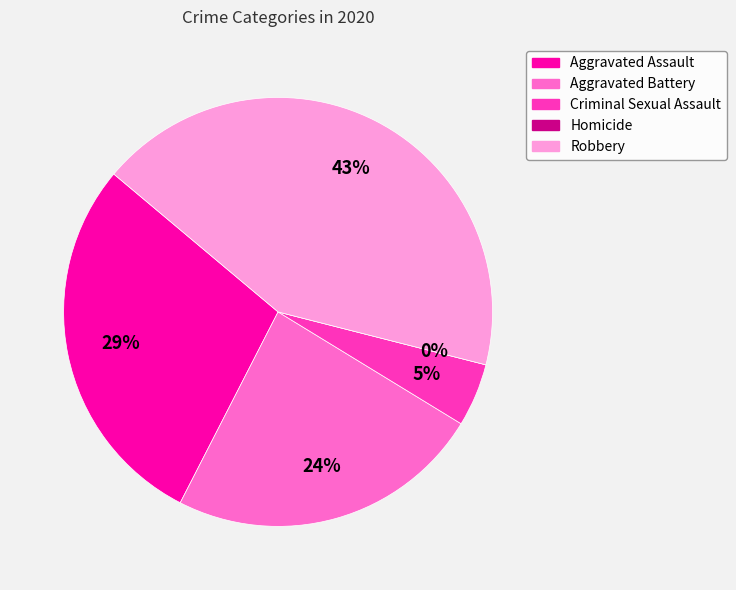

True or false: Aggravated Assault accounts for 29% of the total.

True